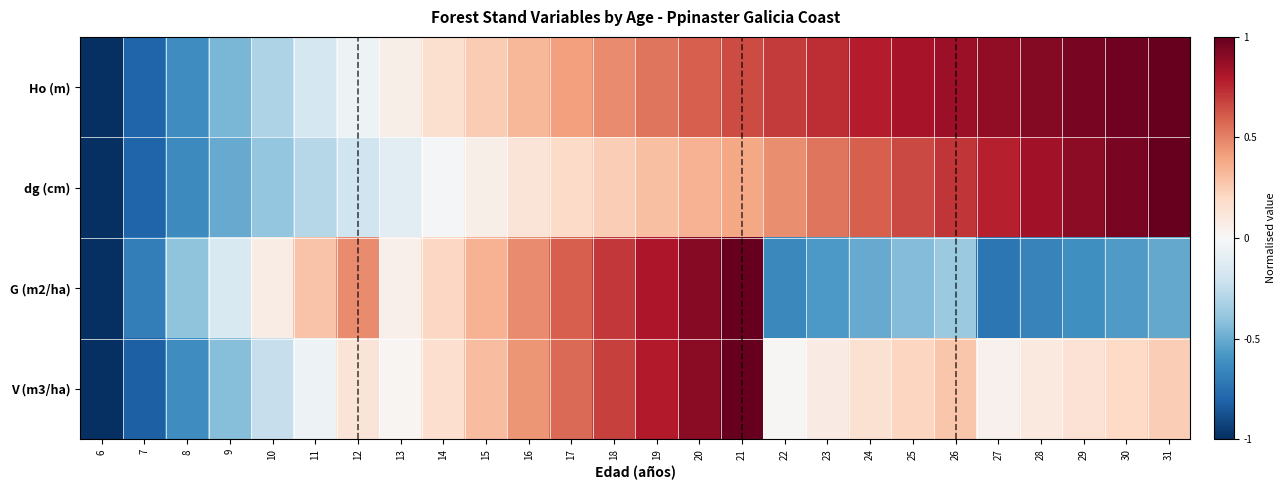

Which series has the largest total across all categories?

Ho (m)